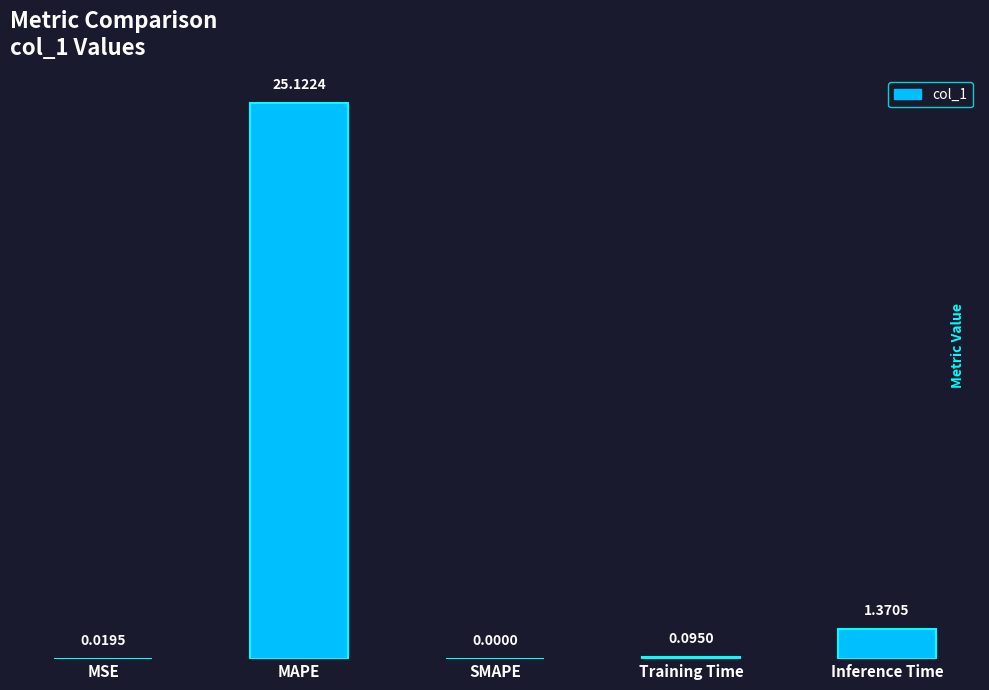

How many positive values are there?

4